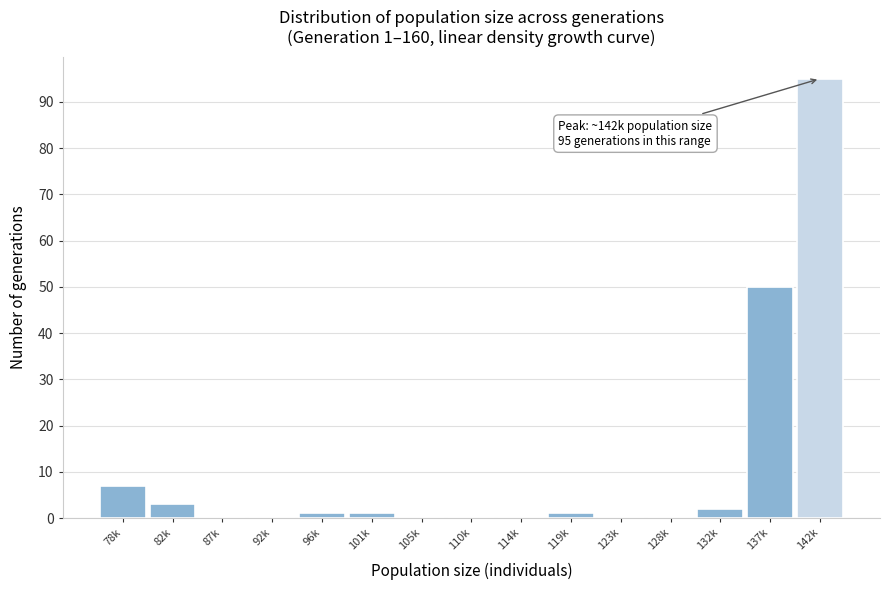

Reading left to right, what are all the values shown in this chart?

78k=7	82k=3	87k=0	92k=0	96k=1	101k=1	105k=0	110k=0	114k=0	119k=1	123k=0	128k=0	132k=2	137k=50	142k=95